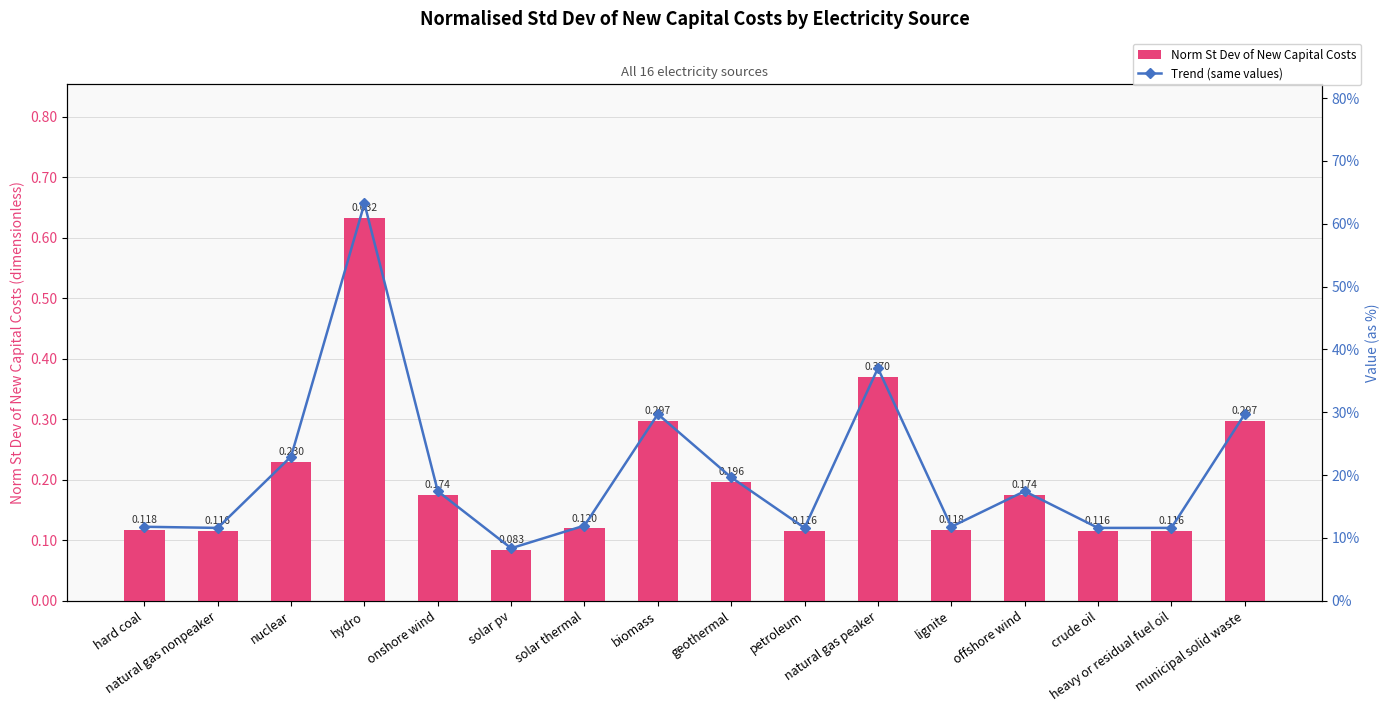

Reading right to left, transcribe all the data shown in this chart.

Norm St Dev of New Capital Costs: 0.3	0.1	0.1	0.2	0.1	0.4	0.1	0.2	0.3	0.1	0.1	0.2	0.6	0.2	0.1	0.1
Trend (same values): 0.3	0.1	0.1	0.2	0.1	0.4	0.1	0.2	0.3	0.1	0.1	0.2	0.6	0.2	0.1	0.1